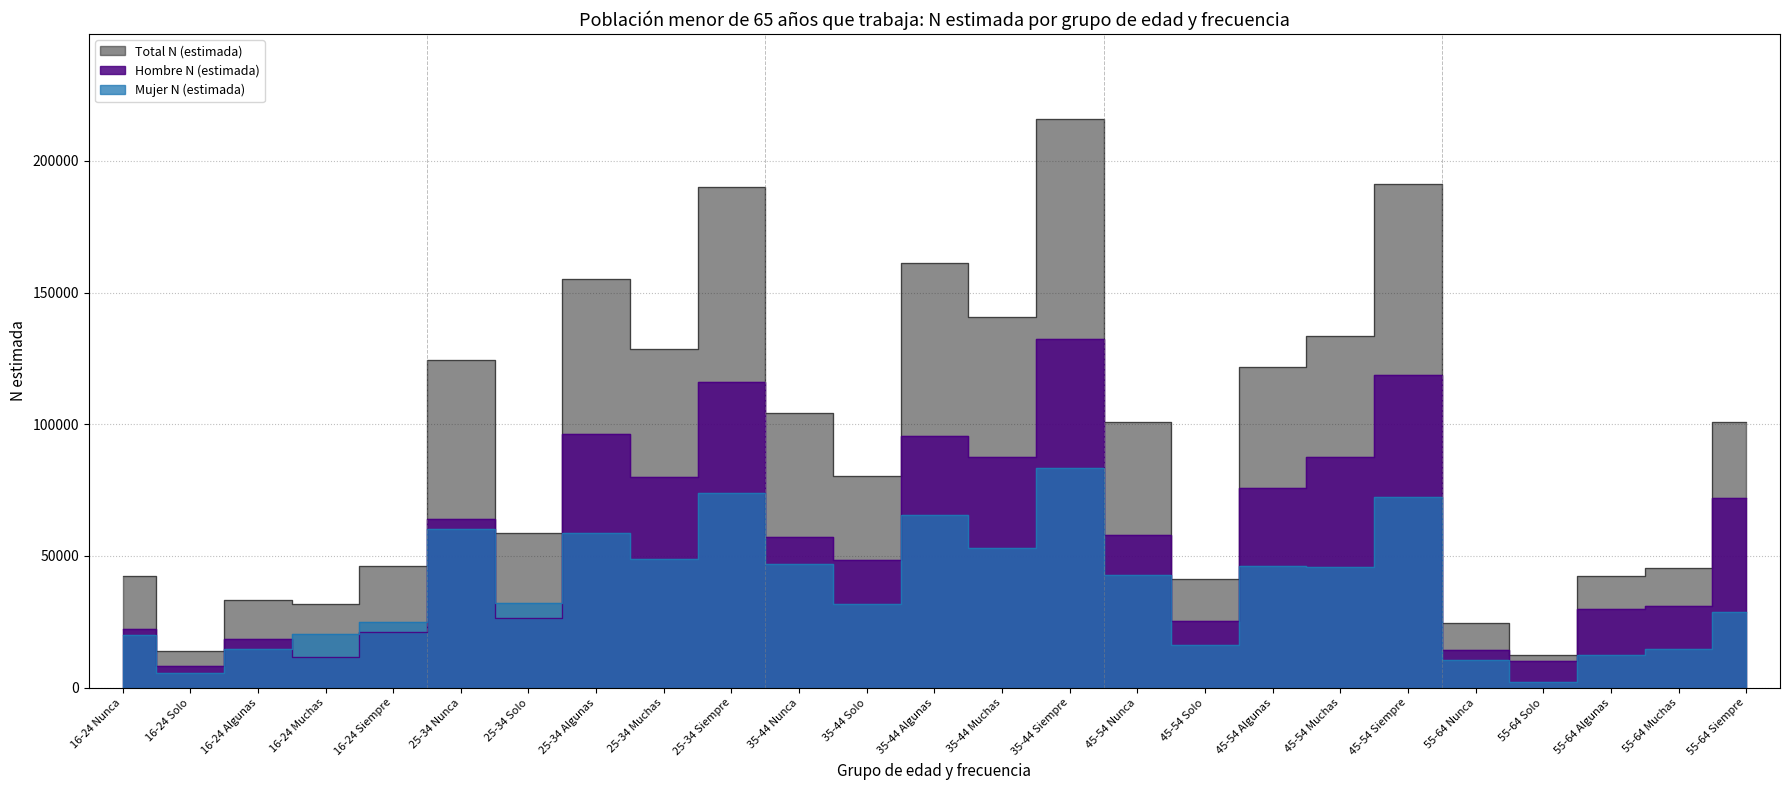

What is the value of the Total N (estimada) point at the 22nd from the left?

12429